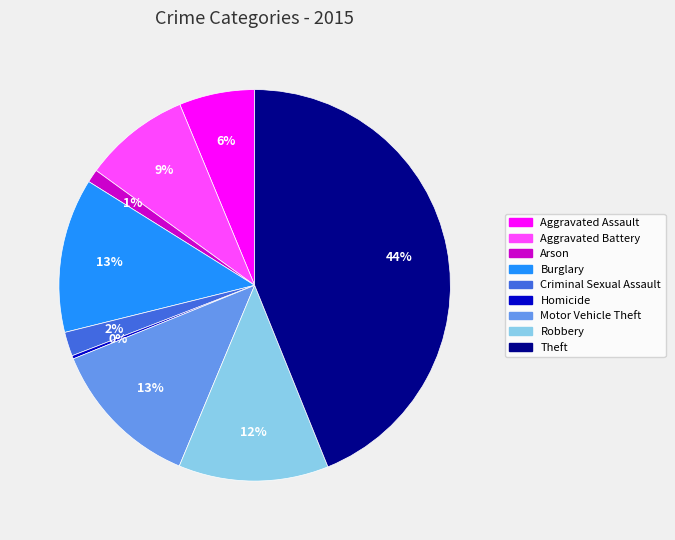

Which slice is the largest?

Theft